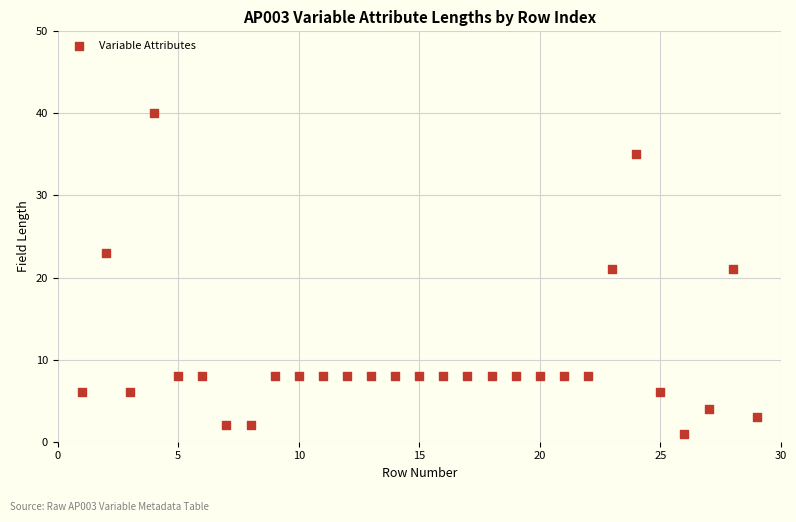

What is the range of X values (max minus min)?

28